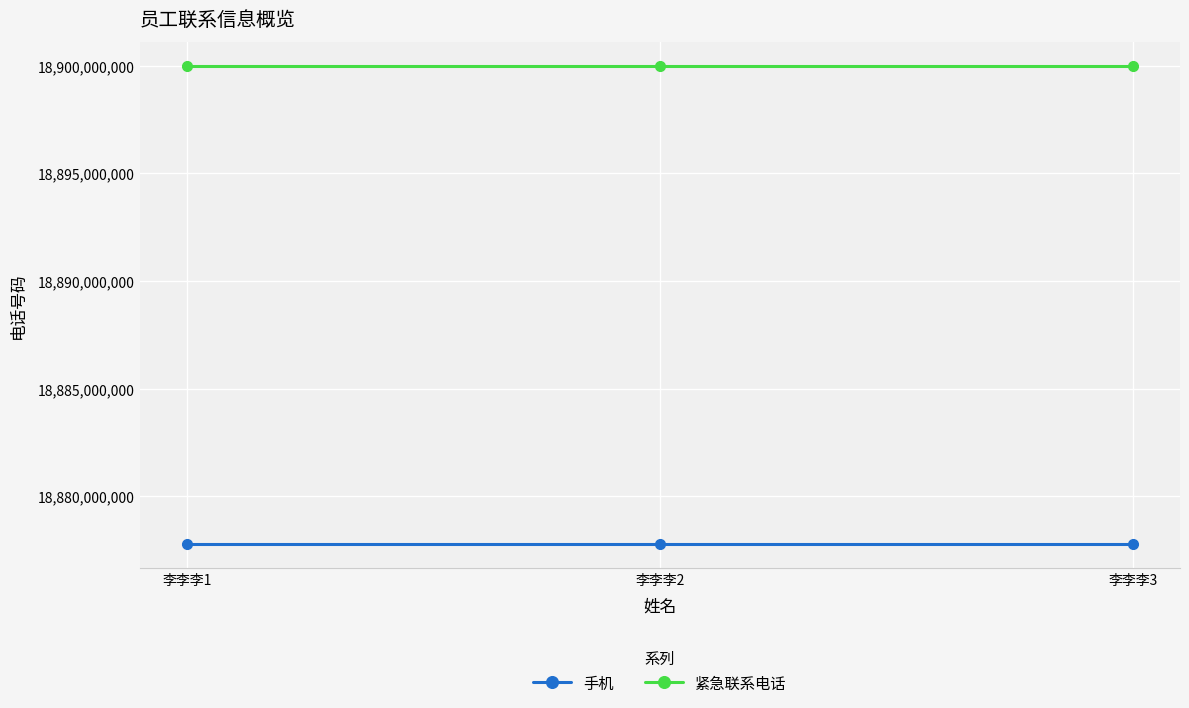

What is the value of the 紧急联系电话 point at the 1st from the left?

18899998888